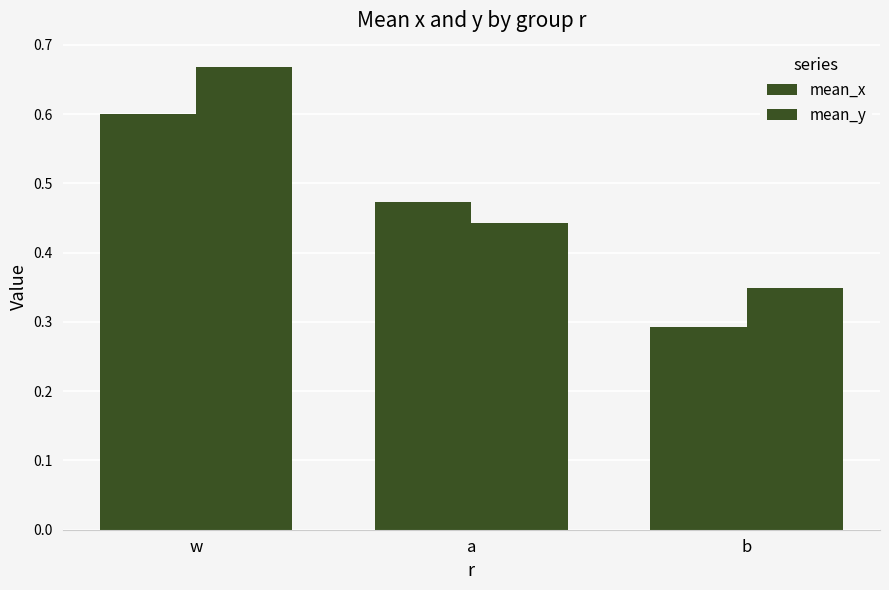

List the series in order of their peak value, highest first.

mean_y, mean_x